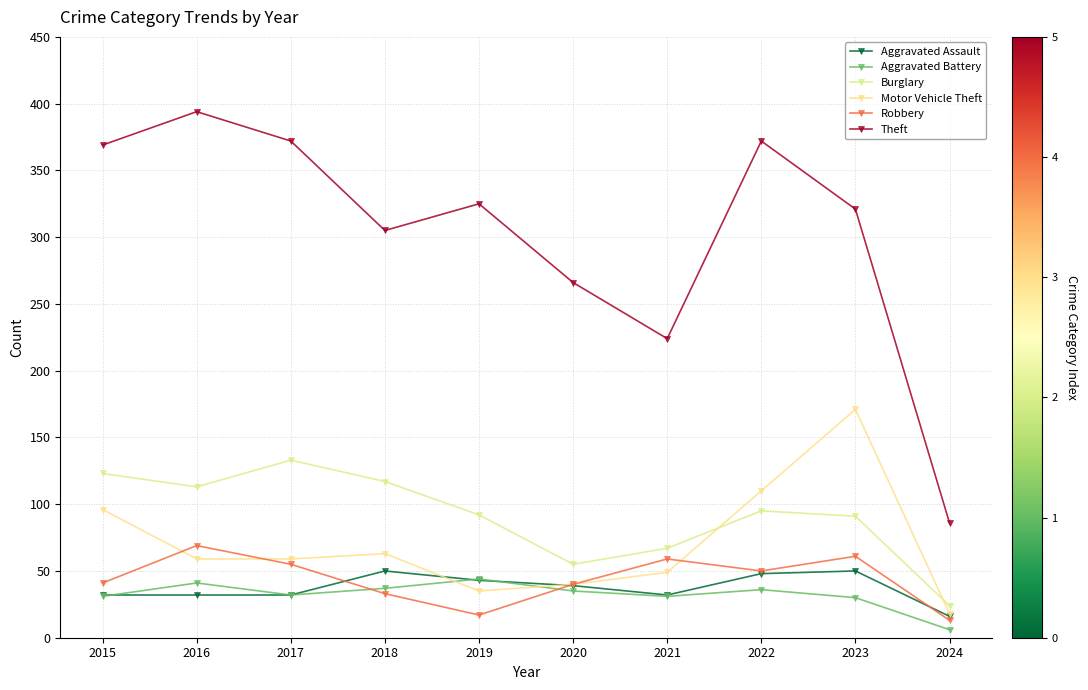

How many intersections are there between Aggravated Assault and Aggravated Battery?

3